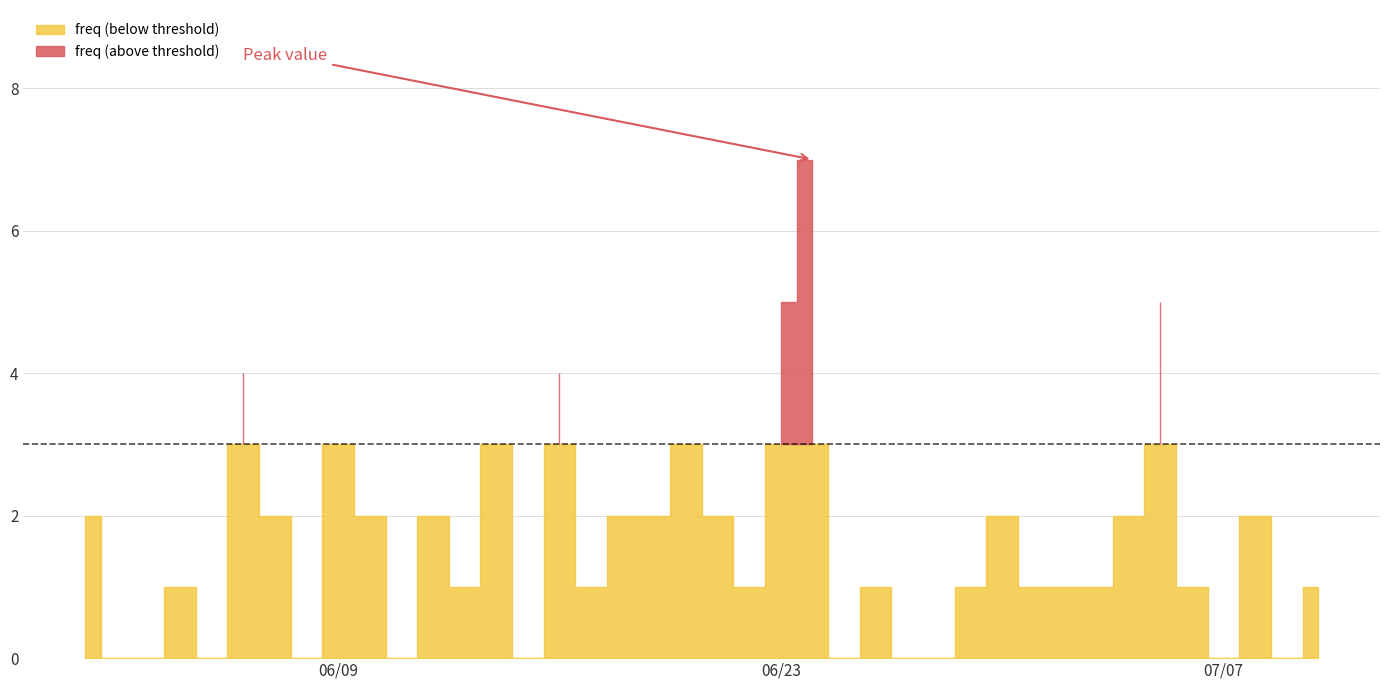

List the labels in order of value, smallest first.

2015-06-02, 2015-06-03, 2015-06-05, 2015-06-08, 2015-06-11, 2015-06-15, 2015-06-25, 2015-06-27, 2015-06-28, 2015-07-07, 2015-07-09, 2015-06-04, 2015-06-13, 2015-06-17, 2015-06-22, 2015-06-26, 2015-06-29, 2015-07-01, 2015-07-02, 2015-07-03, 2015-07-06, 2015-07-10, 2015-06-01, 2015-06-07, 2015-06-10, 2015-06-12, 2015-06-18, 2015-06-19, 2015-06-21, 2015-06-30, 2015-07-04, 2015-07-08, 2015-06-09, 2015-06-14, 2015-06-20, 2015-06-06, 2015-06-16, 2015-06-23, 2015-07-05, 2015-06-24